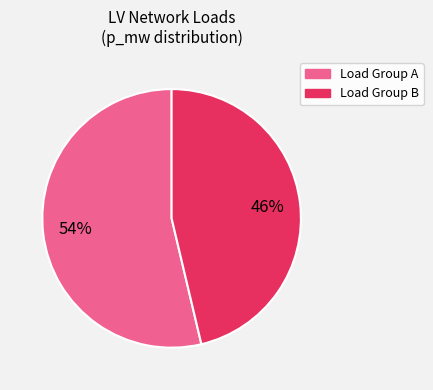

Does any single category account for the majority?

Yes